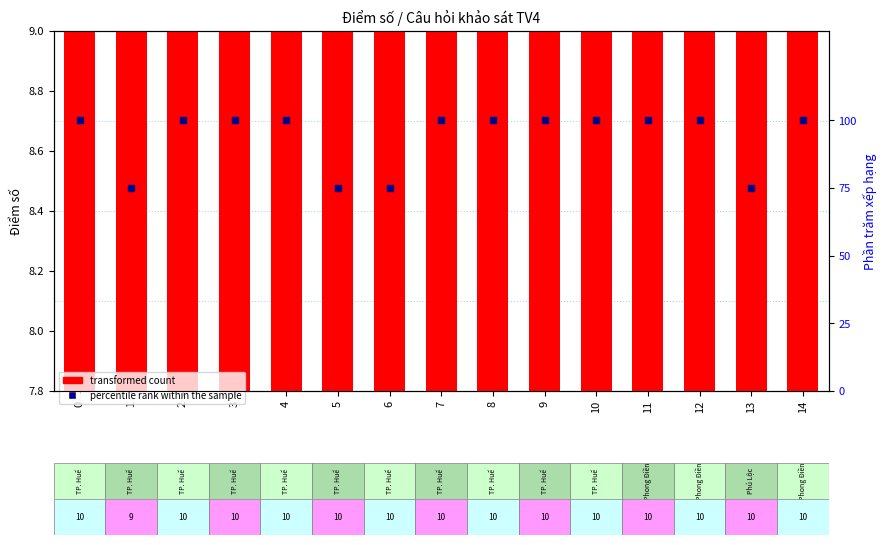

Is the value of transformed count at 13 greater than the value of percentile rank within the sample at 0?

No